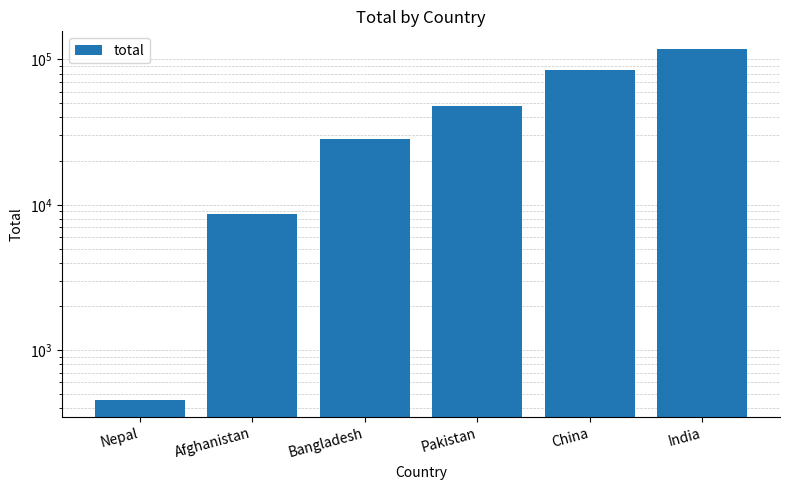

What is the greatest value displayed?

118226